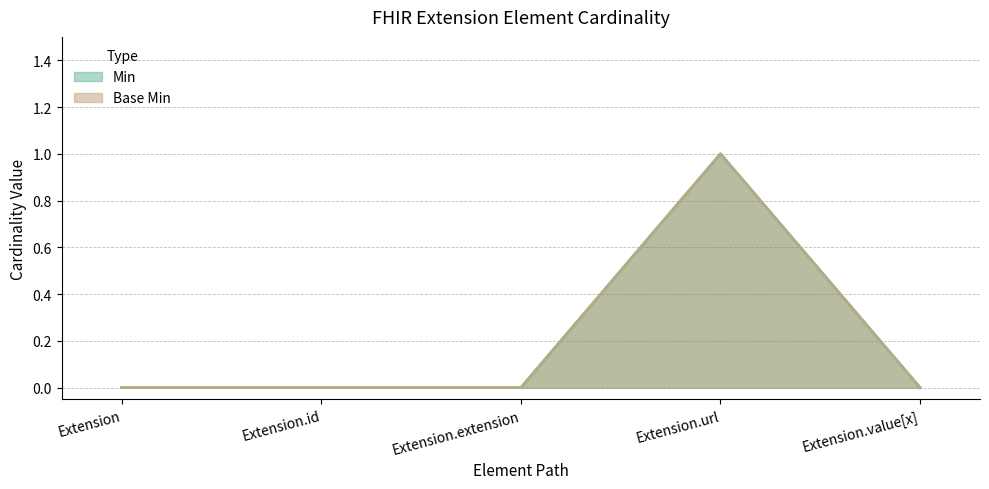

True or false: Base Min has a value of 0 at Extension.value[x].

True